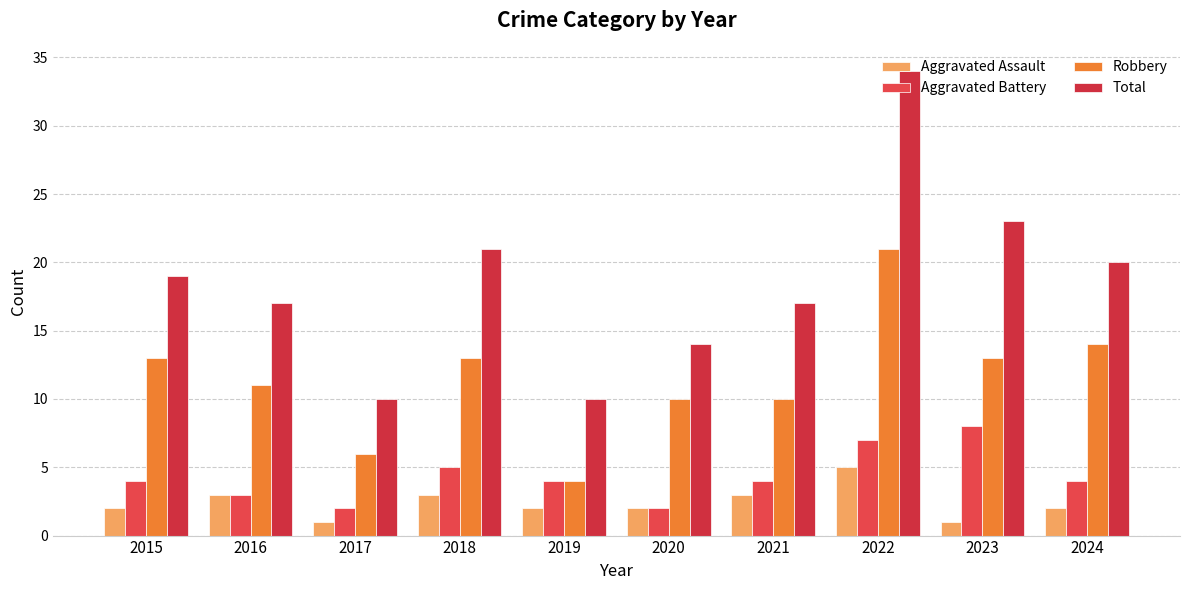

List the series in order of their peak value, lowest first.

Aggravated Assault, Aggravated Battery, Robbery, Total